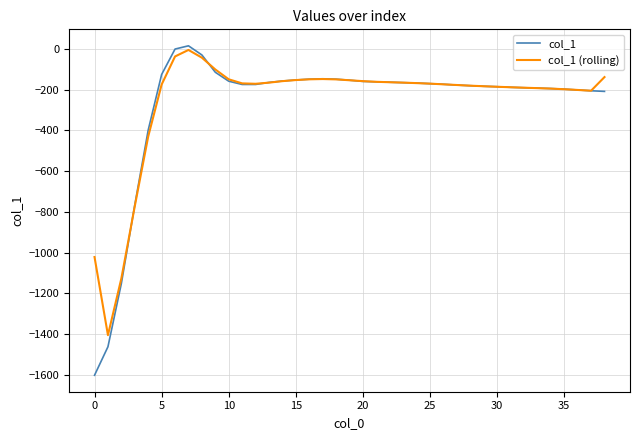

Which series has the widest spread of values?

col_1